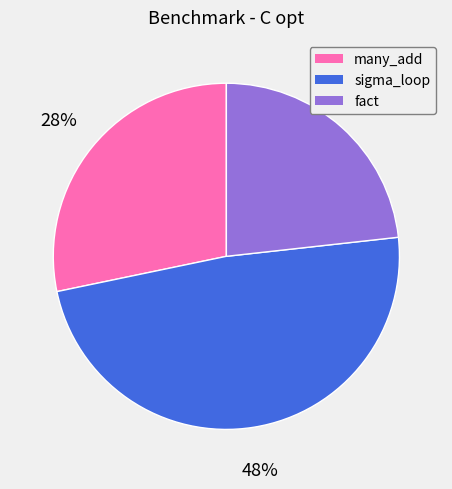

Does sigma_loop represent more than half of the total?

No